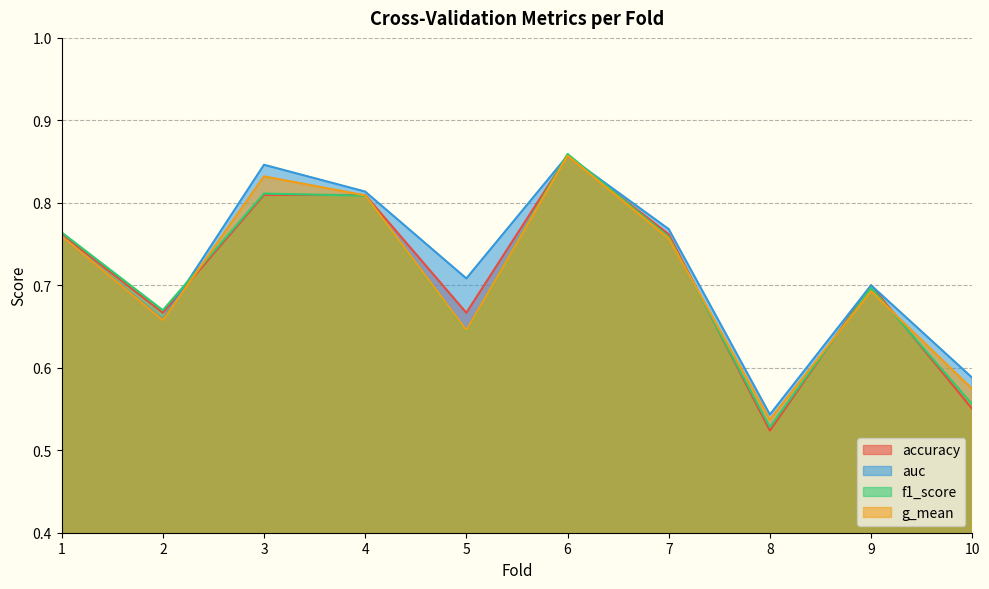

What is the minimum value for accuracy?

0.5